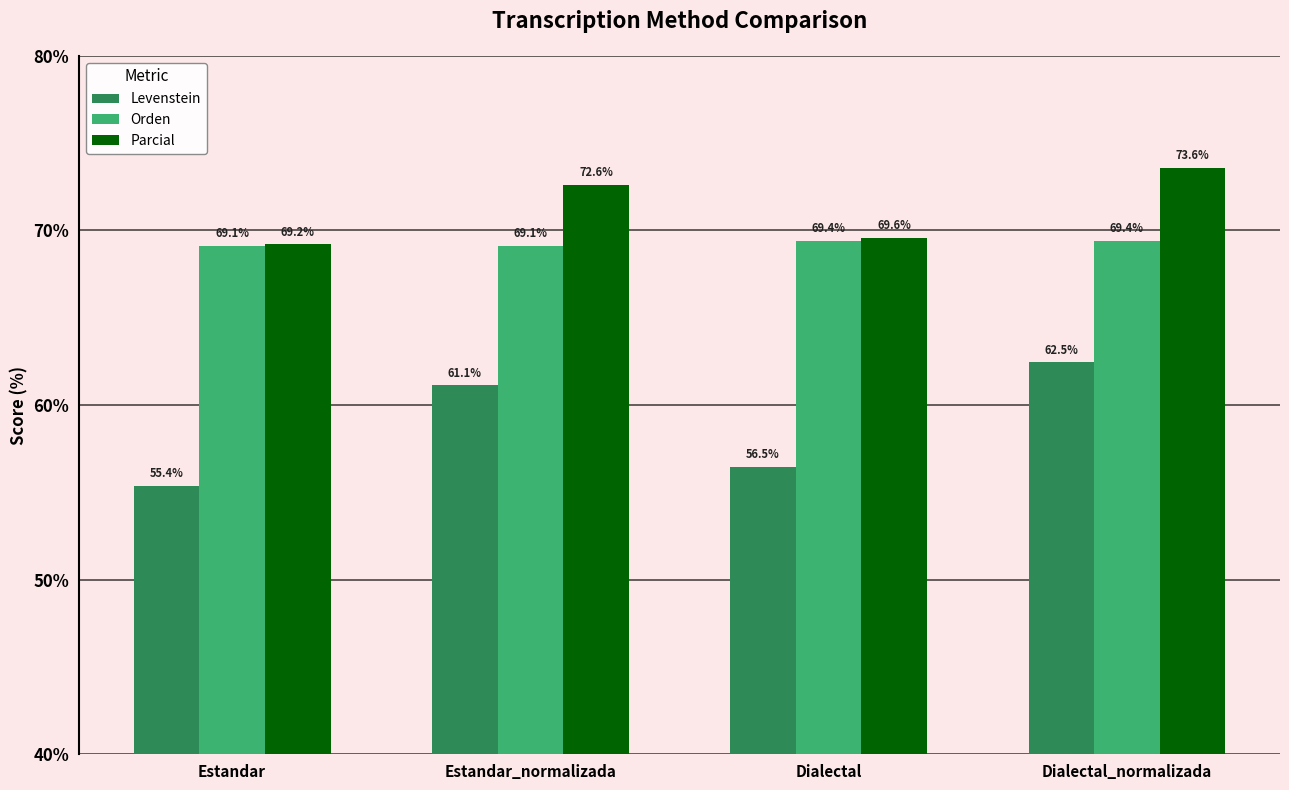

What is the difference between the maximum and minimum values in the Orden series?

0.3